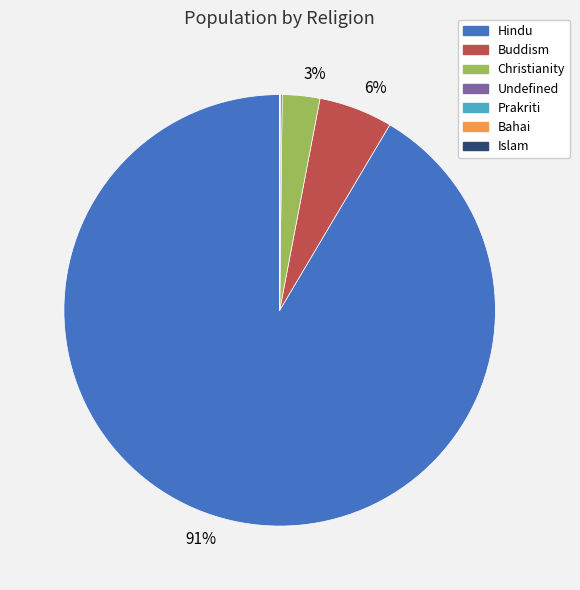

To the nearest percent, what is the difference between the largest and smallest slice percentages?

91%